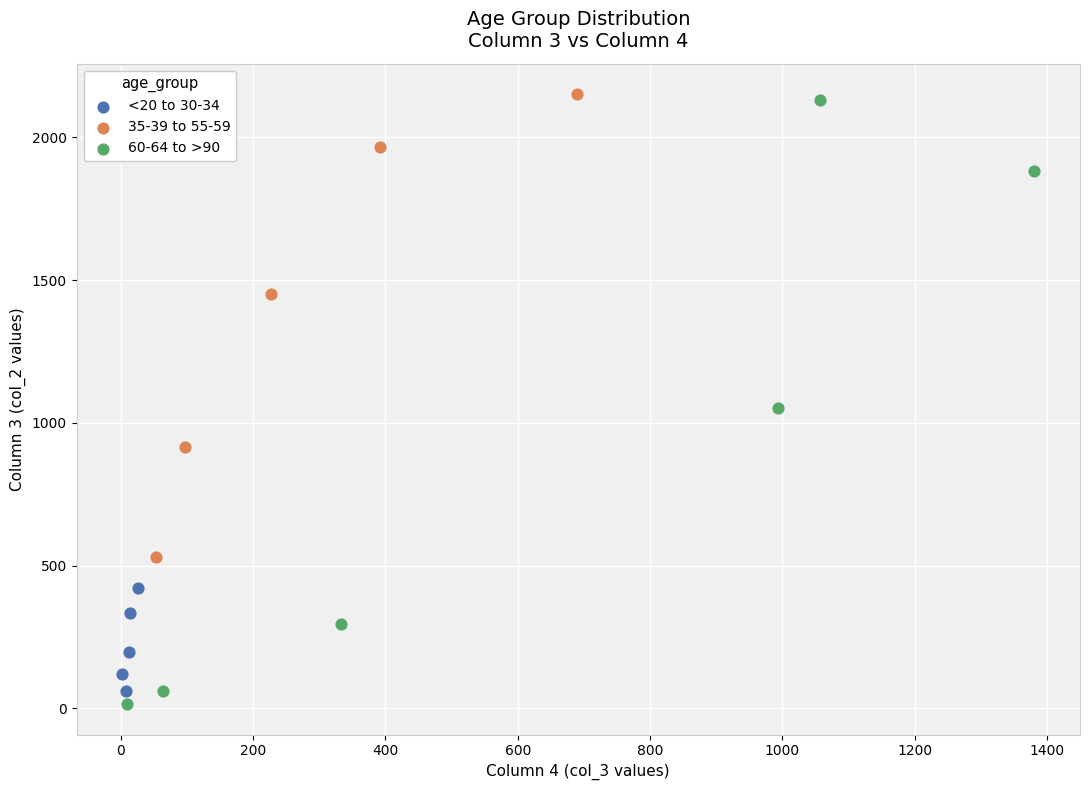

Which series has the largest Y range (max minus min)?

60-64 to >90